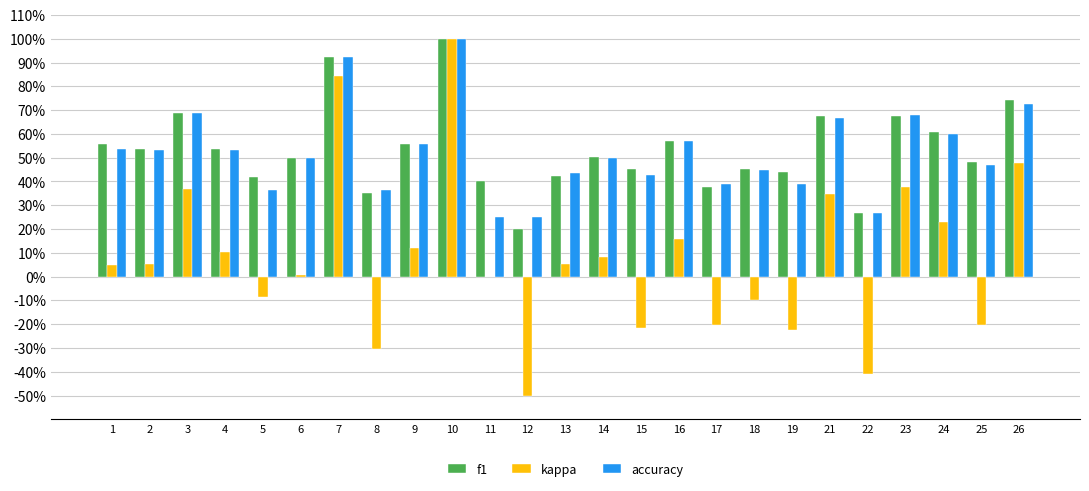

The kappa series shows 0.0 at 14. True or false?

False